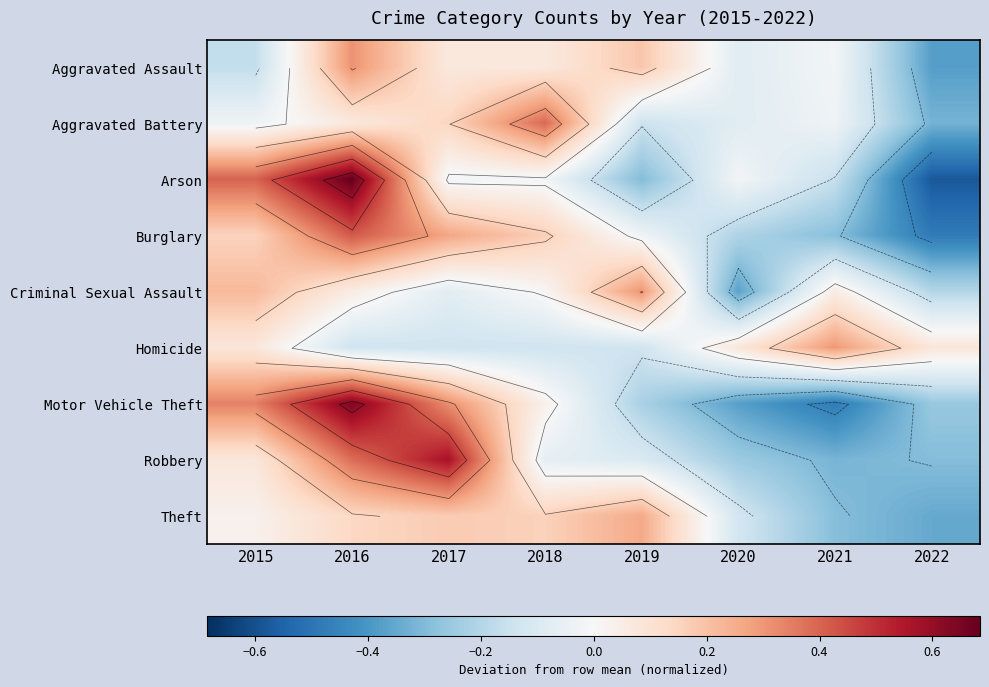

True or false: Motor Vehicle Theft has a value of 0.9 at 2016.

False